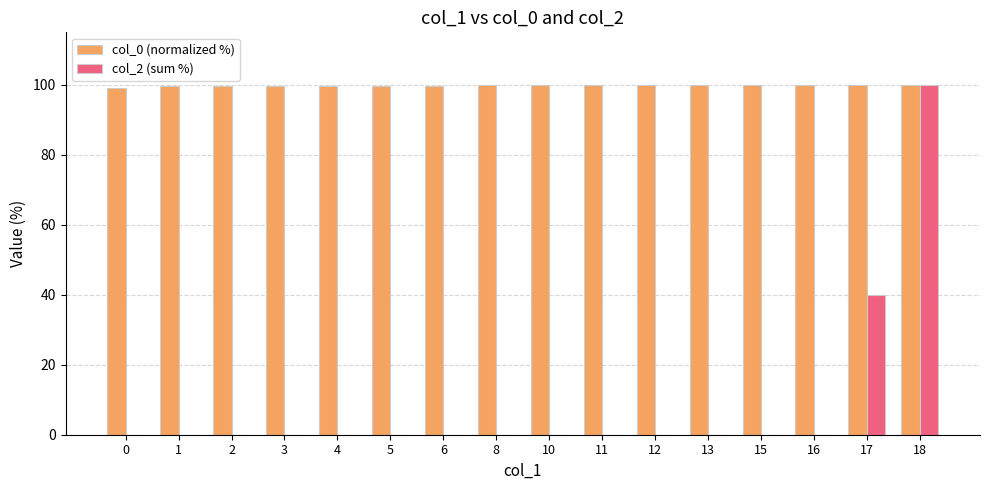

True or false: col_2 (sum %) has a value of 0.0 at 4.

True